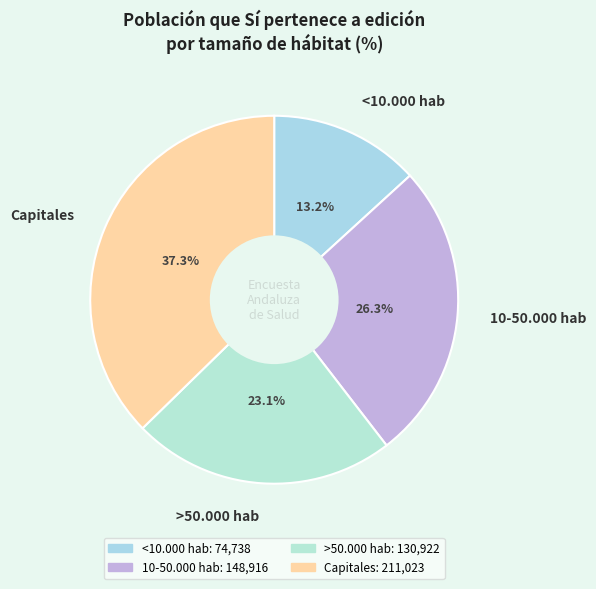

Count the number of slices in the pie.

4